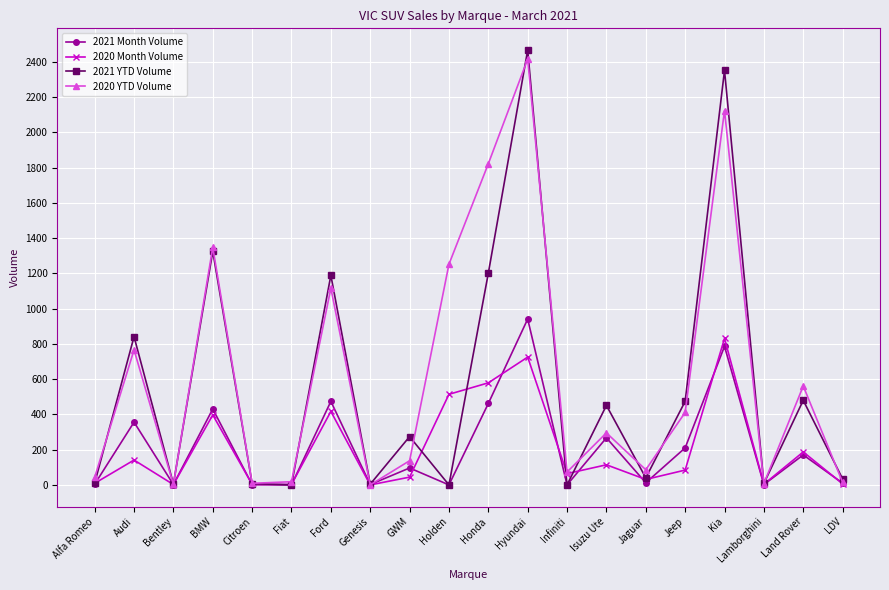

Is it true that 2020 Month Volume equals 84 at Jeep?

True